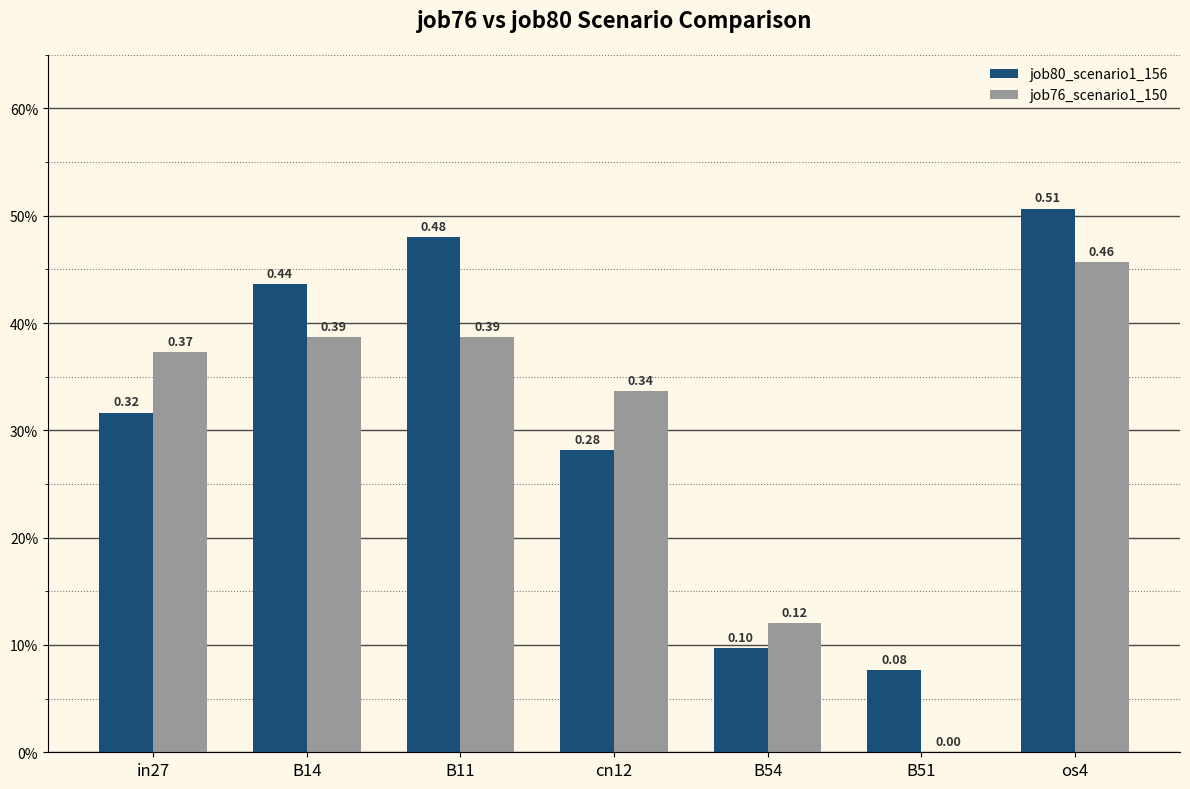

What are all the series names shown in the legend?

job80_scenario1_156, job76_scenario1_150